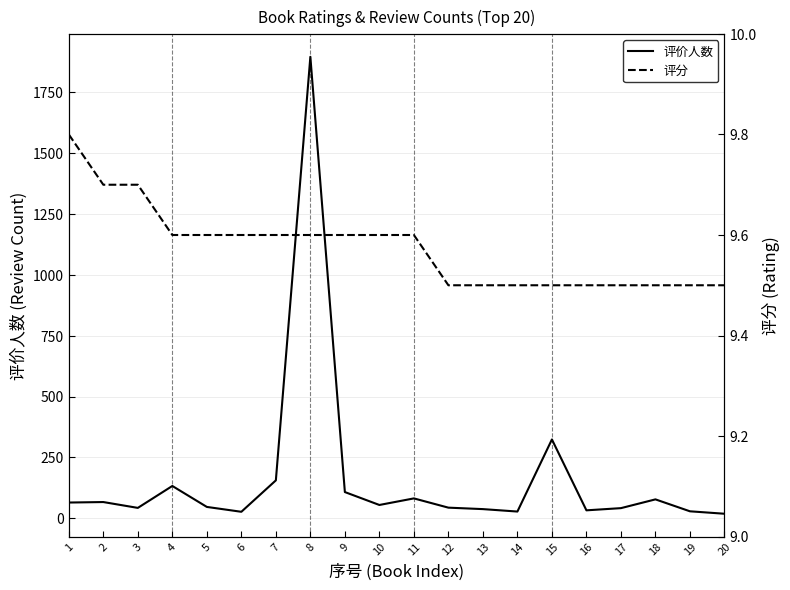

List the labels in order of 评分 value, smallest first.

12, 13, 14, 15, 16, 17, 18, 19, 20, 4, 5, 6, 7, 8, 9, 10, 11, 2, 3, 1